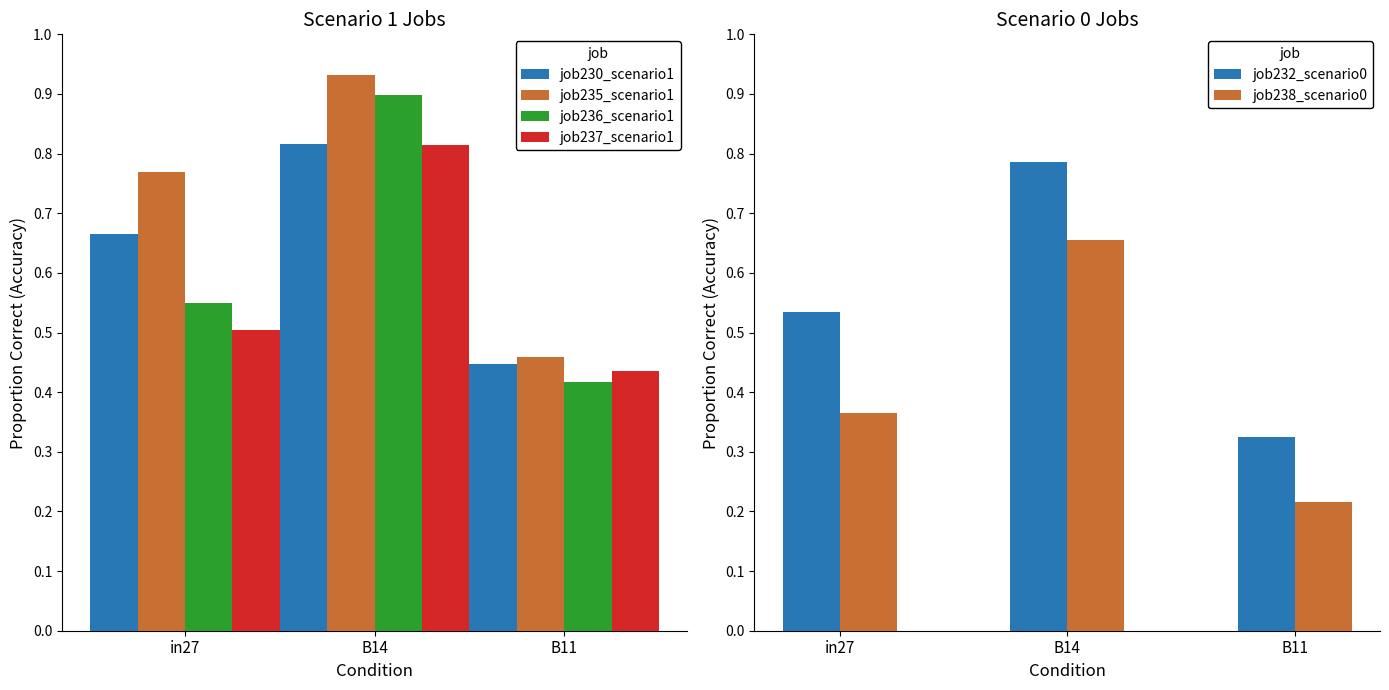

At how many categories does at least one series exceed 0?

3